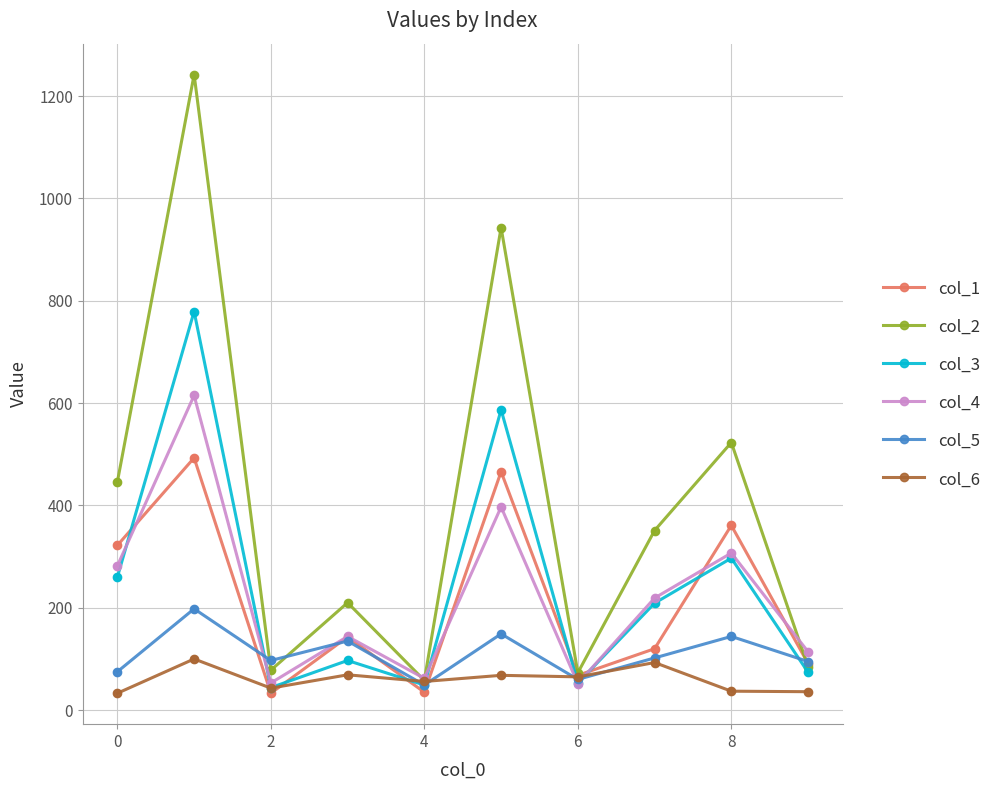

At how many categories does at least one series exceed 165?

6